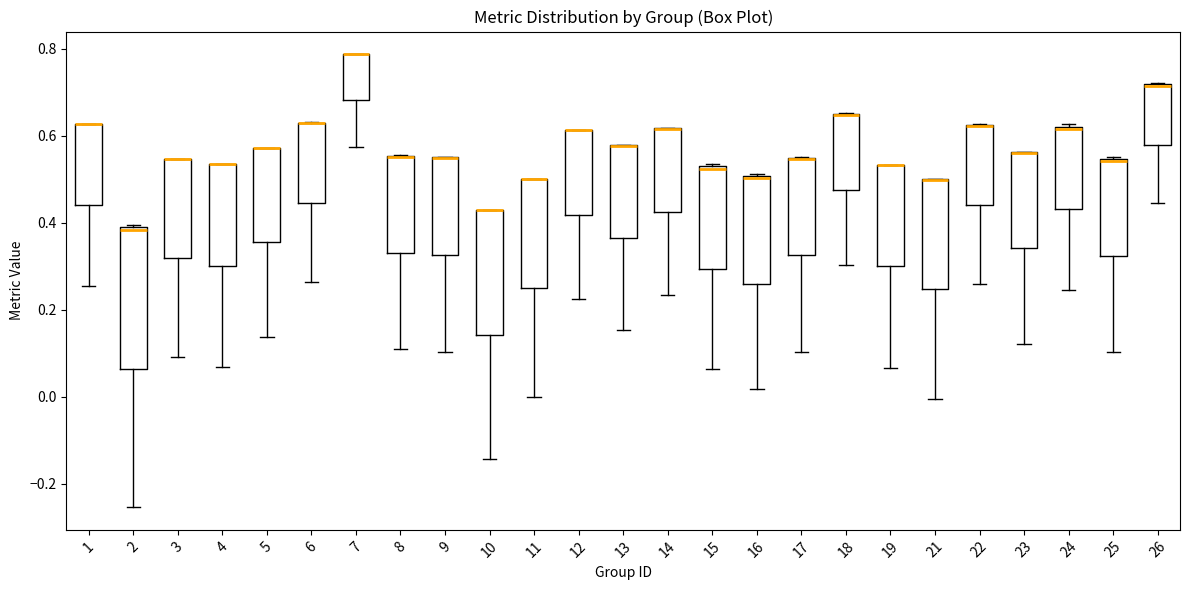

Reading left to right, transcribe this box plot: for each box, give where its median line is, the range the box spans, and where its two whiskers end, as read against the y-axis. The values are not printed on the chart, so give them approximately, as read against the axis.

1: median 0.62 (drawn on the box's upper edge), box 0.44 to 0.62, whiskers 0.26 to 0.62
2: median 0.38 (just below the box's upper edge), box 0.06 to 0.38, whiskers -0.26 to 0.40
3: median 0.54 (drawn on the box's upper edge), box 0.32 to 0.54, whiskers 0.10 to 0.54
4: median 0.54 (drawn on the box's upper edge), box 0.30 to 0.54, whiskers 0.06 to 0.54
5: median 0.58 (drawn on the box's upper edge), box 0.36 to 0.58, whiskers 0.14 to 0.58
6: median 0.62 (drawn on the box's upper edge), box 0.44 to 0.62, whiskers 0.26 to 0.64
7: median 0.78 (drawn on the box's upper edge), box 0.68 to 0.78, whiskers 0.58 to 0.78
8: median 0.56 (drawn on the box's upper edge), box 0.34 to 0.56, whiskers 0.12 to 0.56
9: median 0.54 (drawn on the box's upper edge), box 0.32 to 0.56, whiskers 0.10 to 0.56
10: median 0.42 (drawn on the box's upper edge), box 0.14 to 0.42, whiskers -0.14 to 0.42
11: median 0.50 (drawn on the box's upper edge), box 0.26 to 0.50, whiskers 0.00 to 0.50
12: median 0.62 (drawn on the box's upper edge), box 0.42 to 0.62, whiskers 0.22 to 0.62
13: median 0.58 (drawn on the box's upper edge), box 0.36 to 0.58, whiskers 0.16 to 0.58
14: median 0.62 (drawn on the box's upper edge), box 0.42 to 0.62, whiskers 0.24 to 0.62
15: median 0.52, box 0.30 to 0.52, whiskers 0.06 to 0.54
16: median 0.50 (drawn on the box's upper edge), box 0.26 to 0.50, whiskers 0.02 to 0.52
17: median 0.54 (drawn on the box's upper edge), box 0.32 to 0.54, whiskers 0.10 to 0.56
18: median 0.64 (drawn on the box's upper edge), box 0.48 to 0.64, whiskers 0.30 to 0.66
19: median 0.54 (drawn on the box's upper edge), box 0.30 to 0.54, whiskers 0.06 to 0.54
21: median 0.50 (drawn on the box's upper edge), box 0.24 to 0.50, whiskers 0.00 to 0.50
22: median 0.62 (drawn on the box's upper edge), box 0.44 to 0.62, whiskers 0.26 to 0.62
23: median 0.56 (drawn on the box's upper edge), box 0.34 to 0.56, whiskers 0.12 to 0.56
24: median 0.62, box 0.44 to 0.62, whiskers 0.24 to 0.62
25: median 0.54 (drawn on the box's upper edge), box 0.32 to 0.54, whiskers 0.10 to 0.56
26: median 0.72 (drawn on the box's upper edge), box 0.58 to 0.72, whiskers 0.44 to 0.72